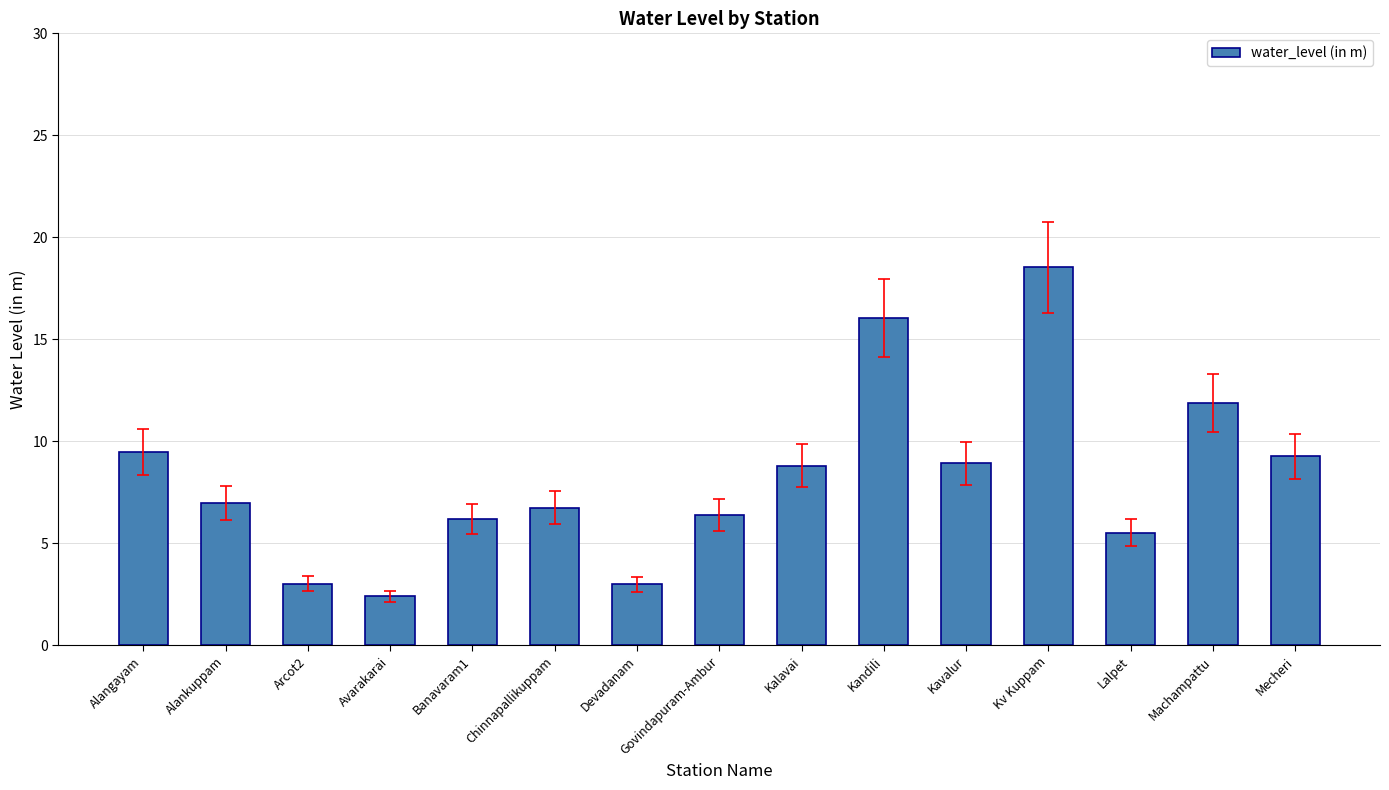

What position from the left is Machampattu?

14